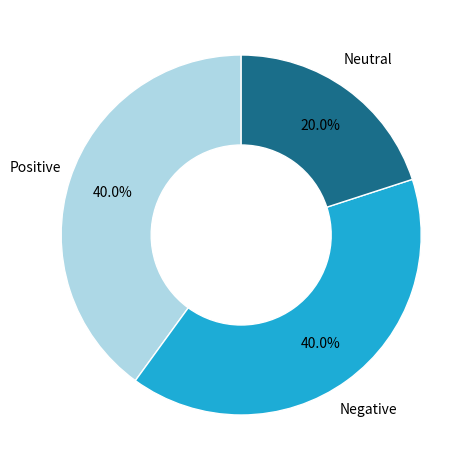

Which has a higher value, Neutral or Negative?

Negative